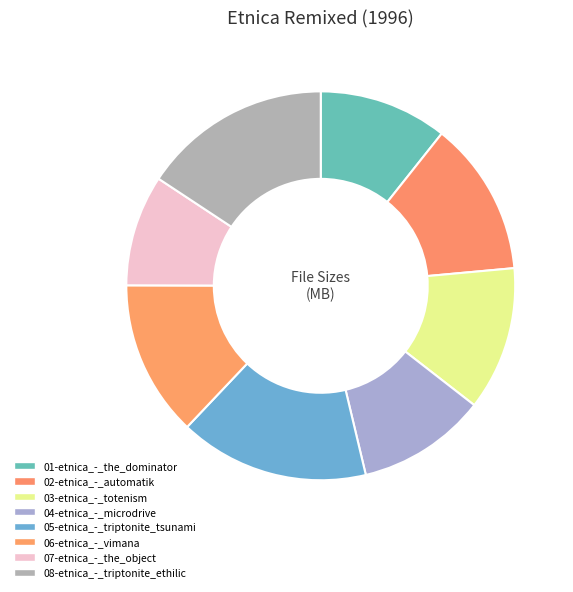

To the nearest percent, what is the combined percentage of 04-etnica_-_microdrive and 08-etnica_-_triptonite_ethilic?

26%